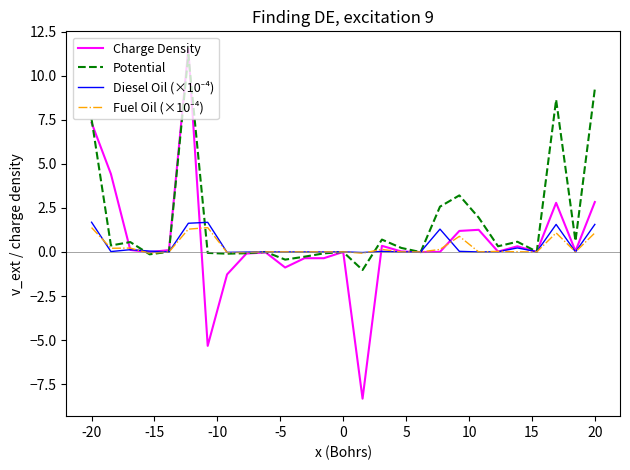

What is the greatest value displayed?

11.5